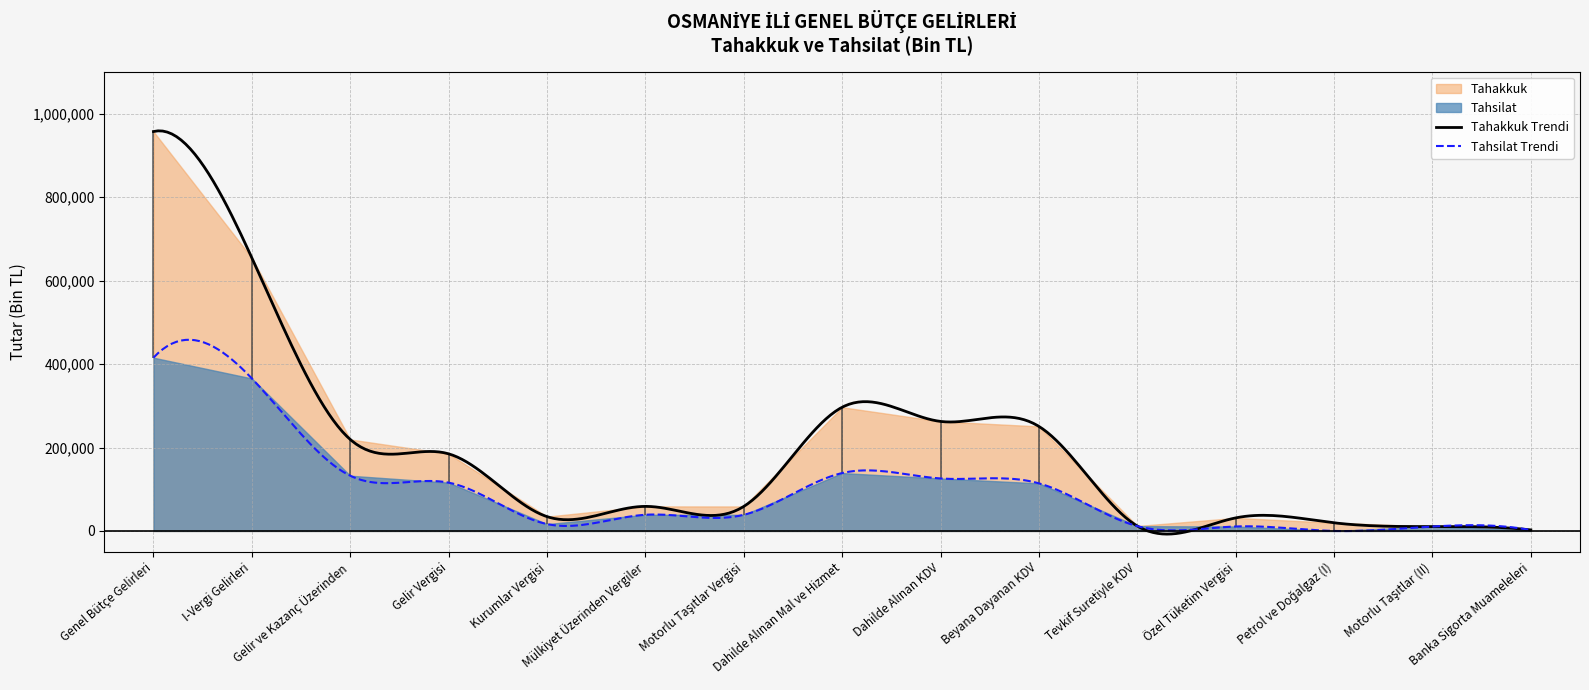

Is it true that Tahakkuk equals 2628 at Banka Sigorta Muameleleri?

True